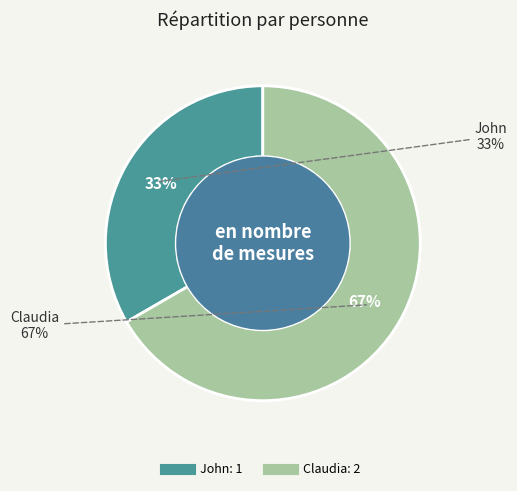

Count the number of slices in the pie.

2